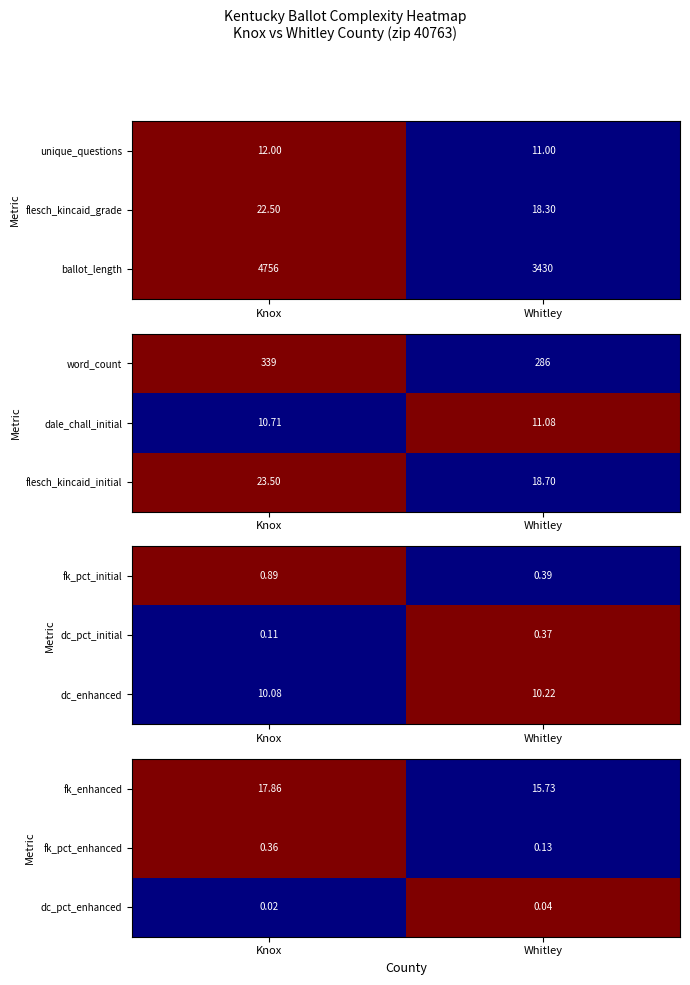

Rank the categories by fk_pct_enhanced value from lowest to highest.

Whitley, Knox